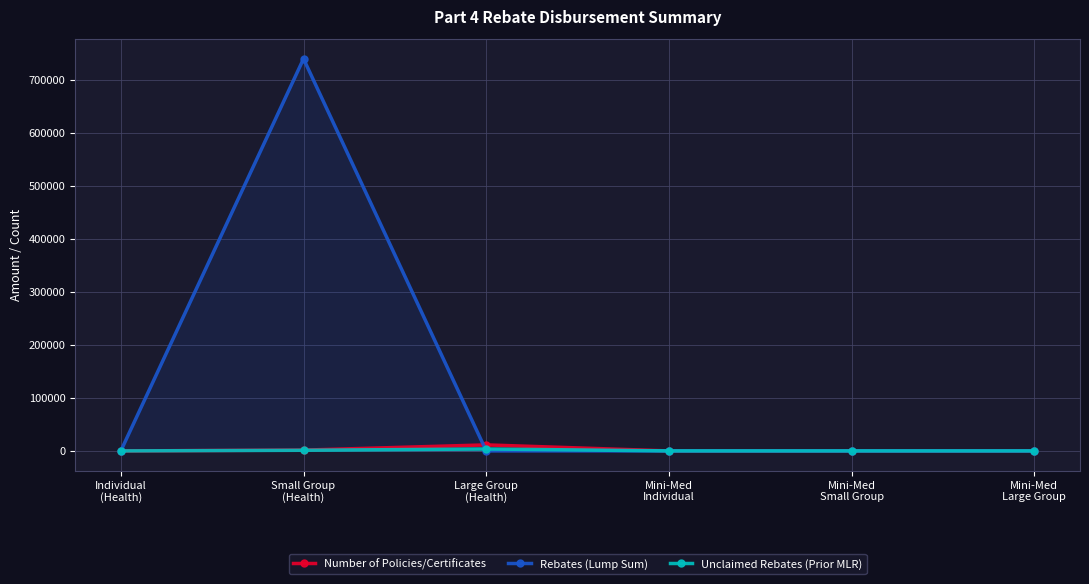

What are all the series names shown in the legend?

Number of Policies/Certificates, Rebates (Lump Sum), Unclaimed Rebates (Prior MLR)